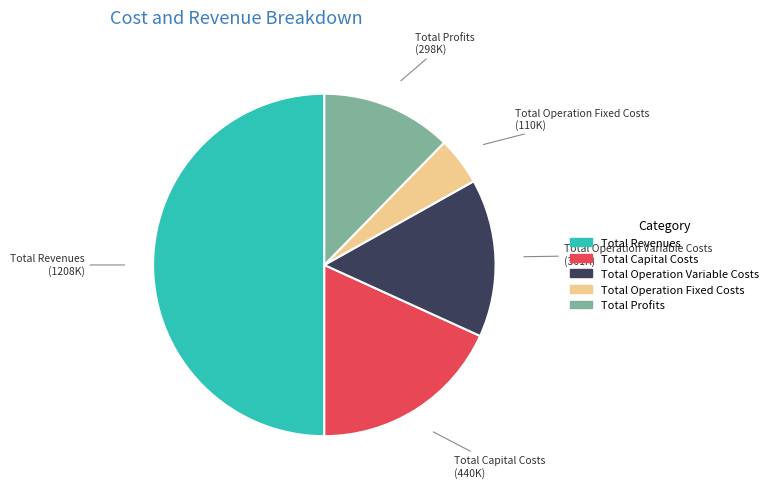

Rank the categories by value from lowest to highest.

Total Operation Fixed Costs, Total Profits, Total Operation Variable Costs, Total Capital Costs, Total Revenues